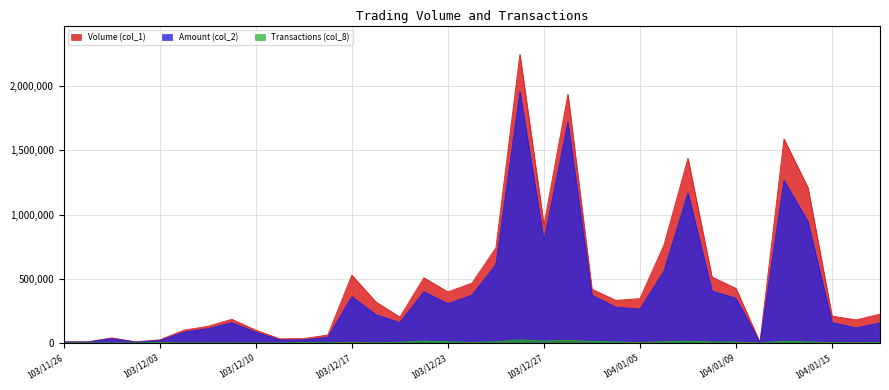

Is it true that Volume (col_1) equals 185000 at 103/12/09?

True